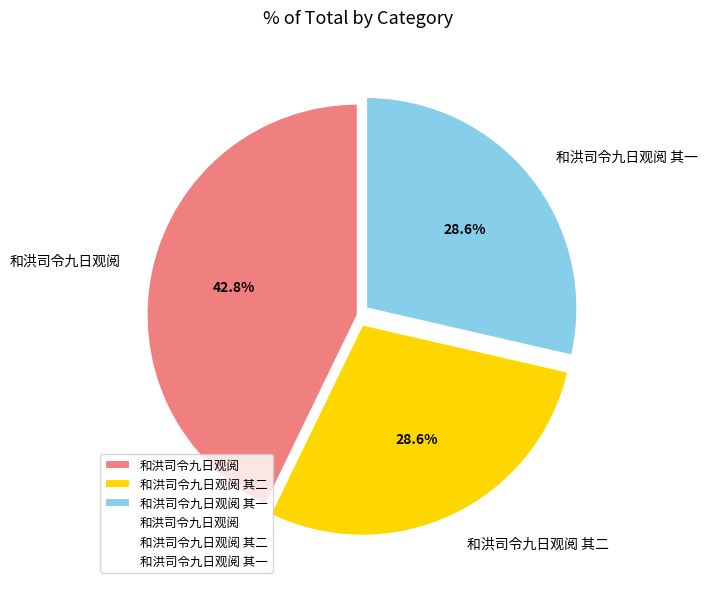

Between 和洪司令九日观阅 and 和洪司令九日观阅 其二, which is larger?

和洪司令九日观阅